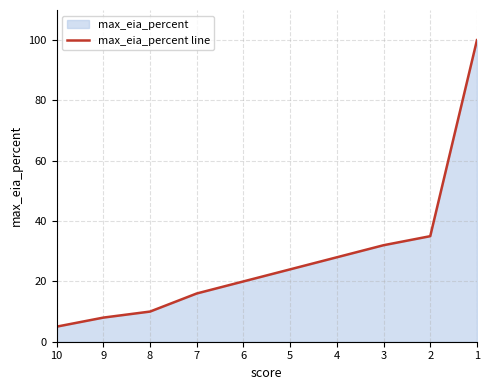

Reading left to right, list all the values displayed in this chart.

10=5	9=8	8=10	7=16	6=20	5=24	4=28	3=32	2=35	1=100